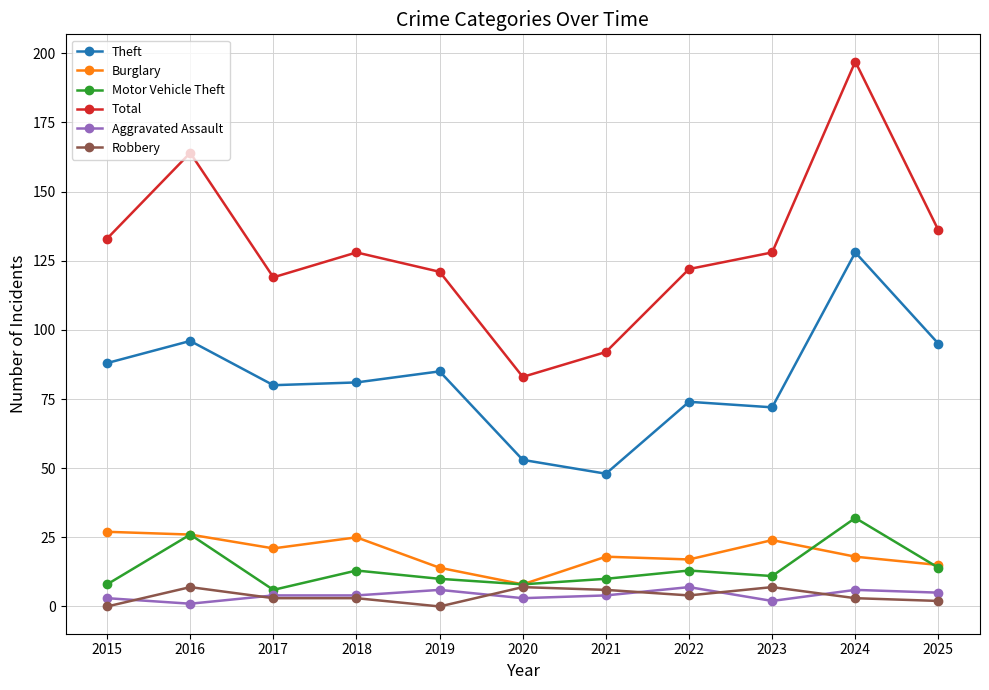

Reading right to left, list all the values displayed in this chart.

Theft: 2025=95	2024=128	2023=72	2022=74	2021=48	2020=53	2019=85	2018=81	2017=80	2016=96	2015=88
Burglary: 2025=15	2024=18	2023=24	2022=17	2021=18	2020=8	2019=14	2018=25	2017=21	2016=26	2015=27
Motor Vehicle Theft: 2025=14	2024=32	2023=11	2022=13	2021=10	2020=8	2019=10	2018=13	2017=6	2016=26	2015=8
Total: 2025=136	2024=197	2023=128	2022=122	2021=92	2020=83	2019=121	2018=128	2017=119	2016=164	2015=133
Aggravated Assault: 2025=5	2024=6	2023=2	2022=7	2021=4	2020=3	2019=6	2018=4	2017=4	2016=1	2015=3
Robbery: 2025=2	2024=3	2023=7	2022=4	2021=6	2020=7	2019=0	2018=3	2017=3	2016=7	2015=0